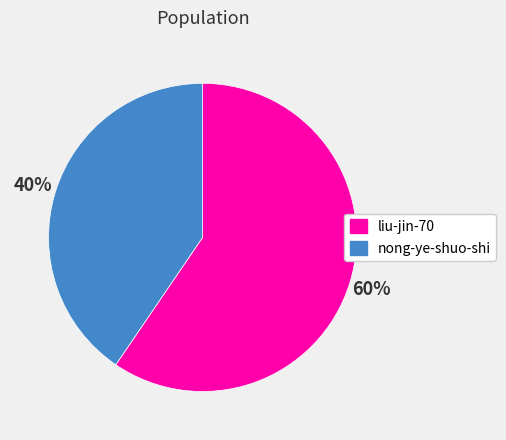

Rank the categories by value from highest to lowest.

liu-jin-70, nong-ye-shuo-shi